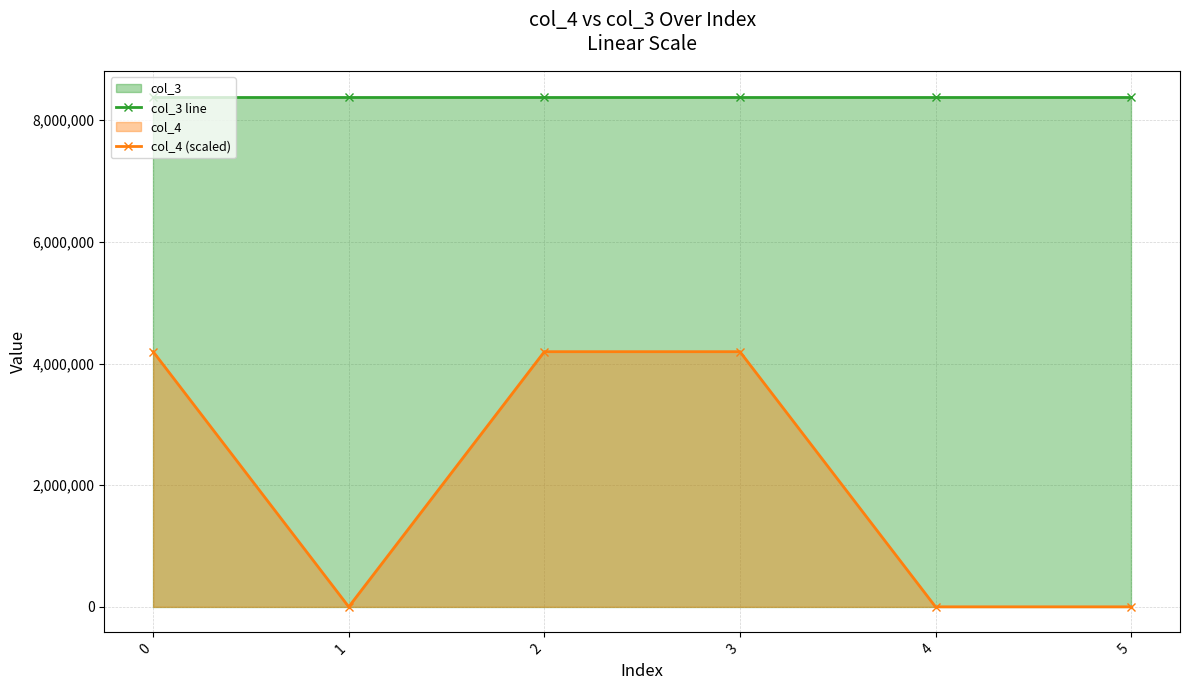

True or false: col_4 (scaled) has more than 2 points higher than both neighbors.

False